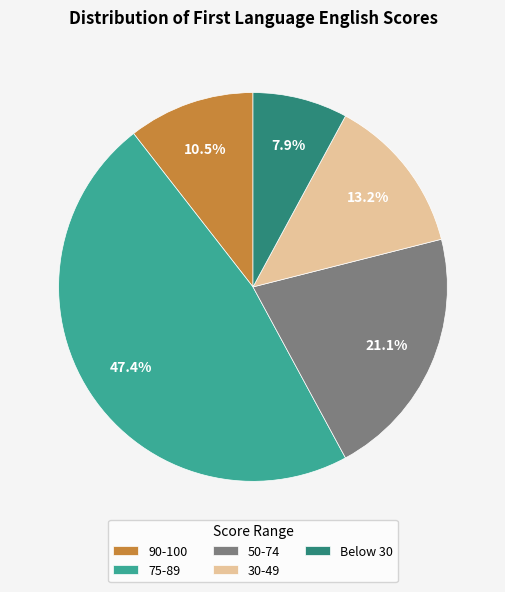

To the nearest percent, what is the difference between the largest and smallest slice percentages?

39%